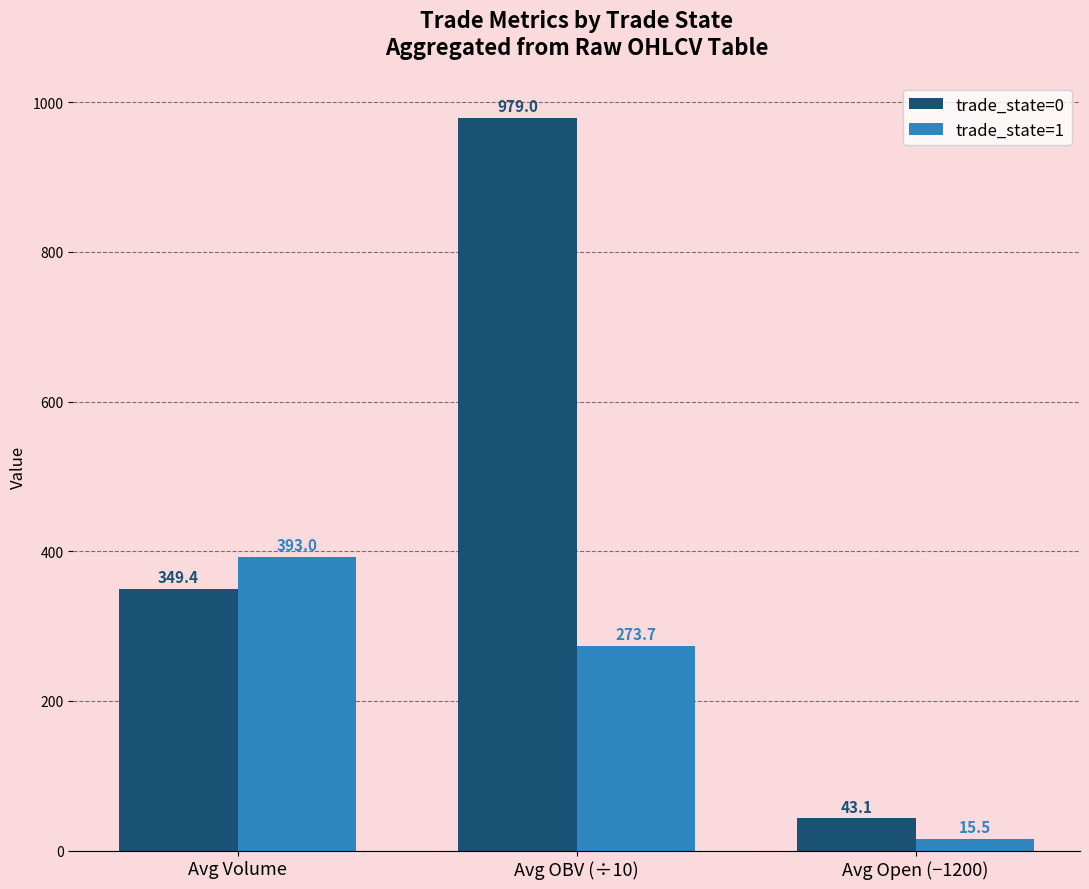

What is the value of the trade_state=0 bar at the 1st from the left?

349.4